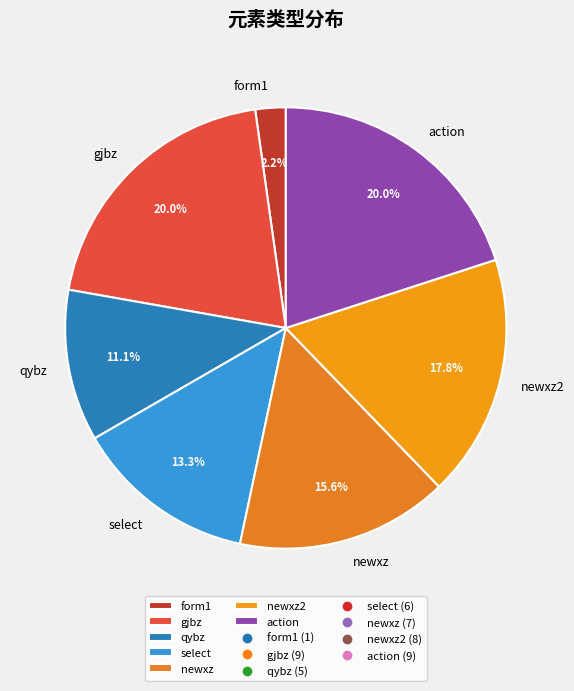

Do newxz2 and gjbz together represent more than half of the pie?

No